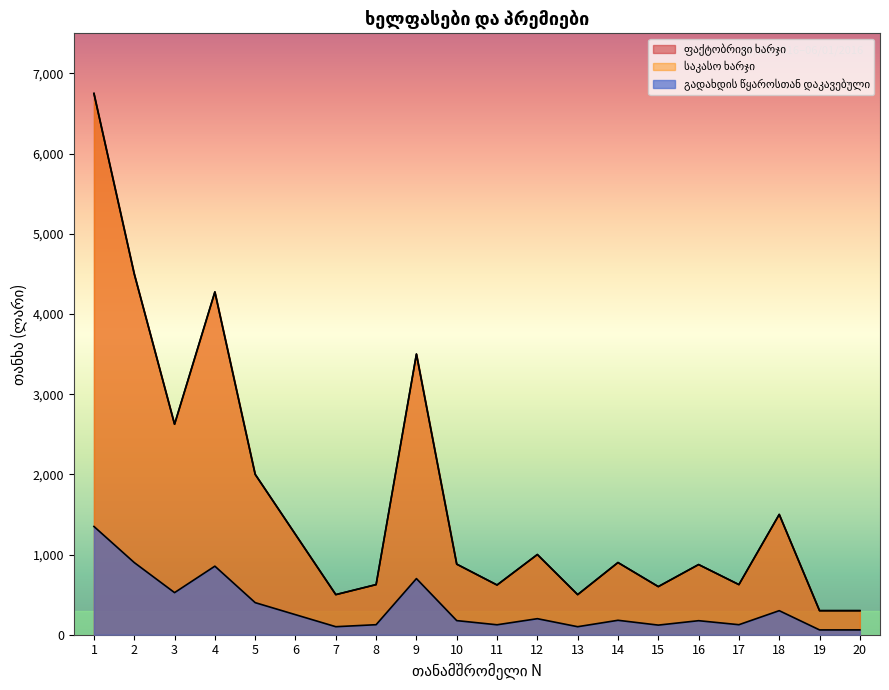

Which series changed the most between 3 and 7?

ფაქტობრივი ხარჯი